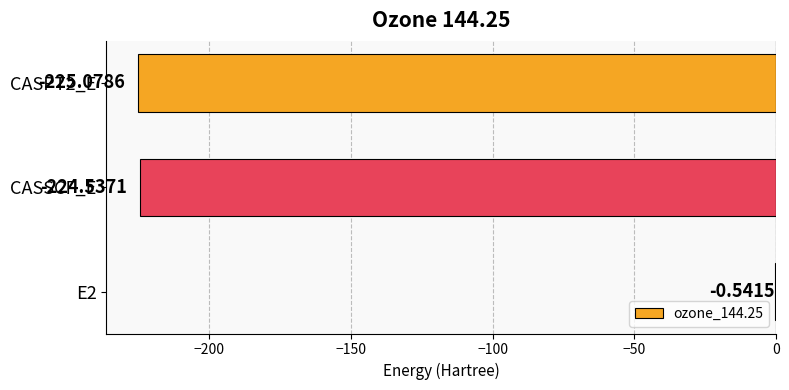

Are the bars horizontal?

Yes